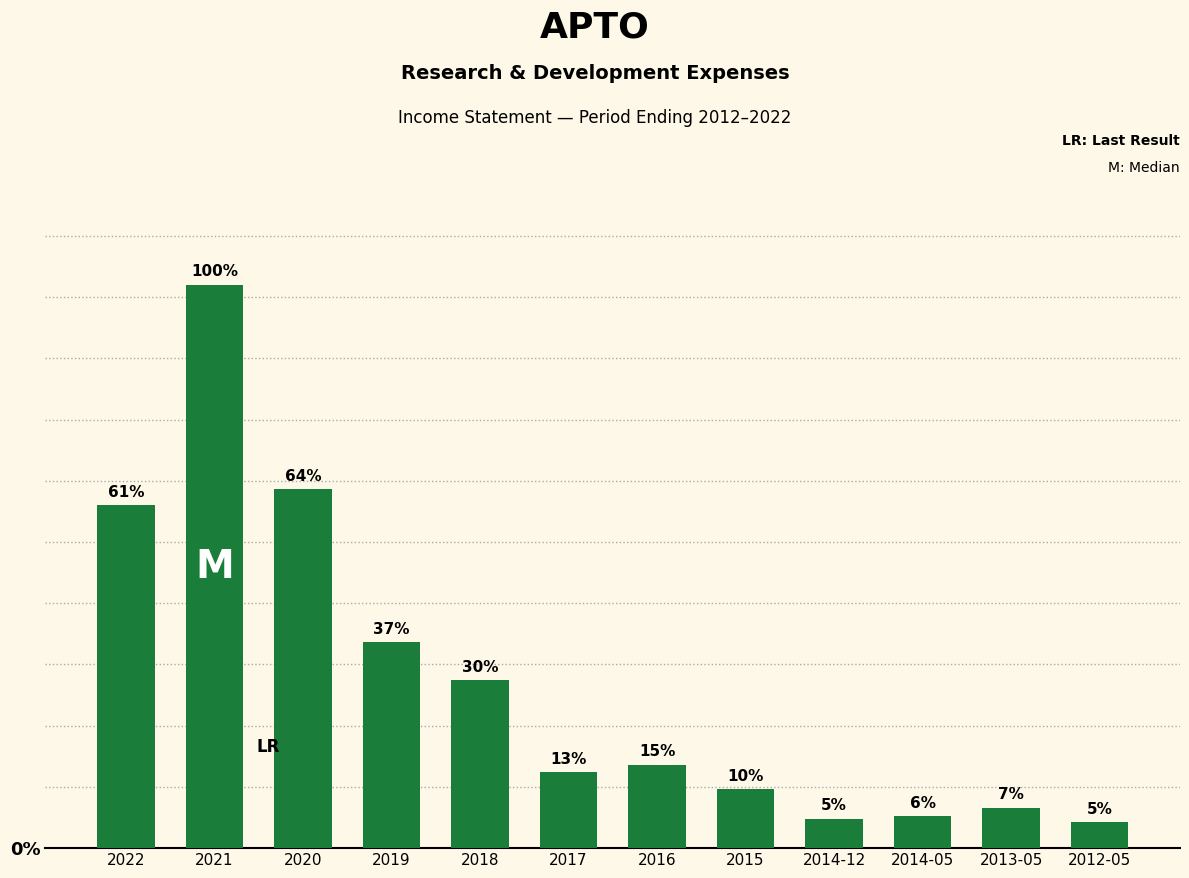

List the labels in order of value, smallest first.

2012-05, 2014-12, 2014-05, 2013-05, 2015, 2017, 2016, 2018, 2019, 2022, 2020, 2021